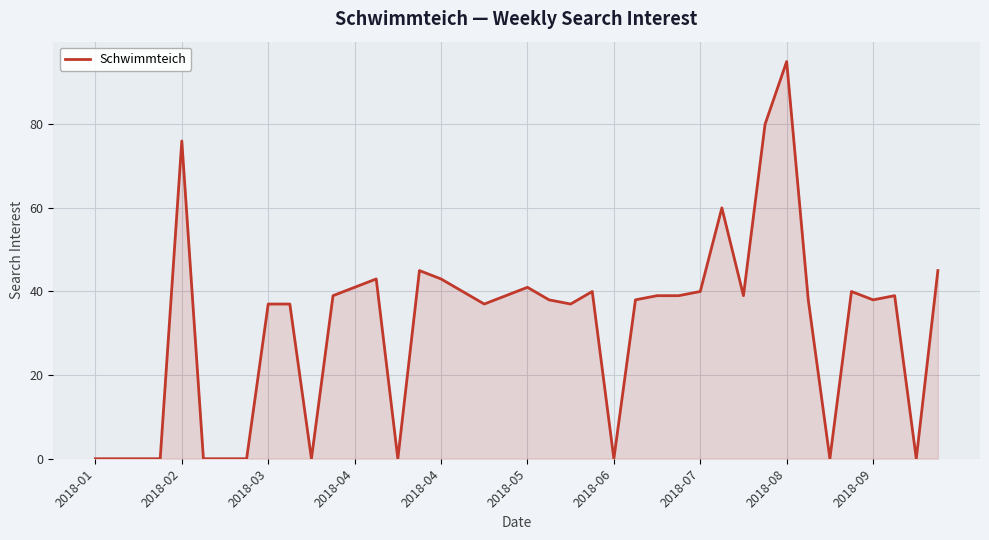

Does the chart have visible grid lines?

Yes